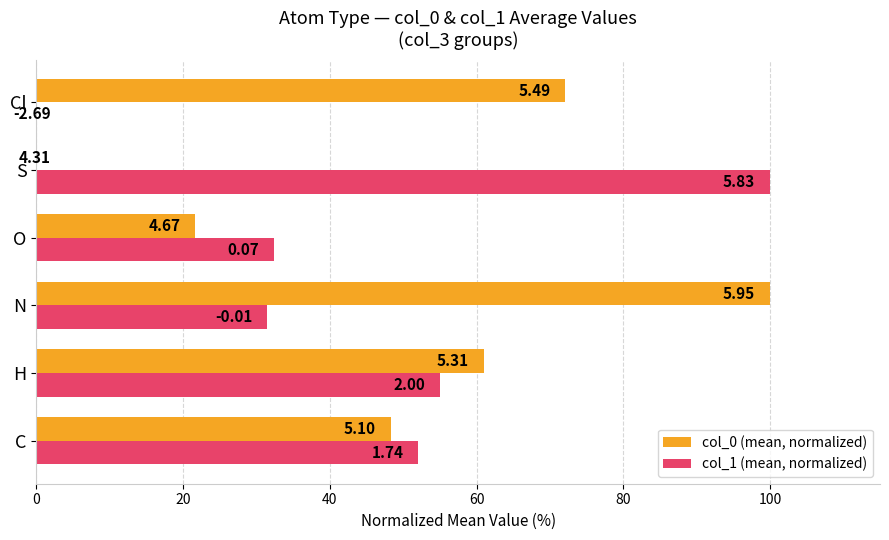

What is the difference between the maximum and minimum values in the col_0 (mean, normalized) series?

100.0